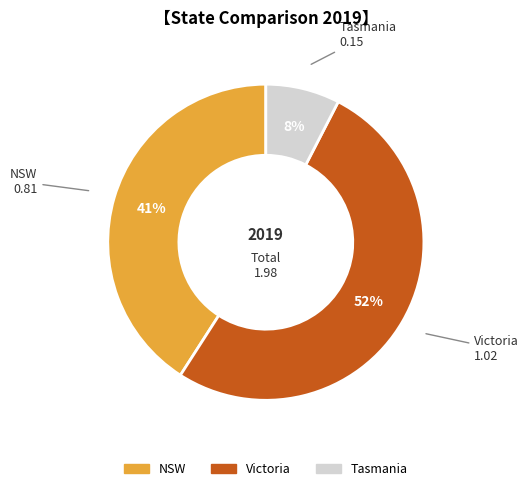

To the nearest percent, what percentage of the pie is NSW?

41%